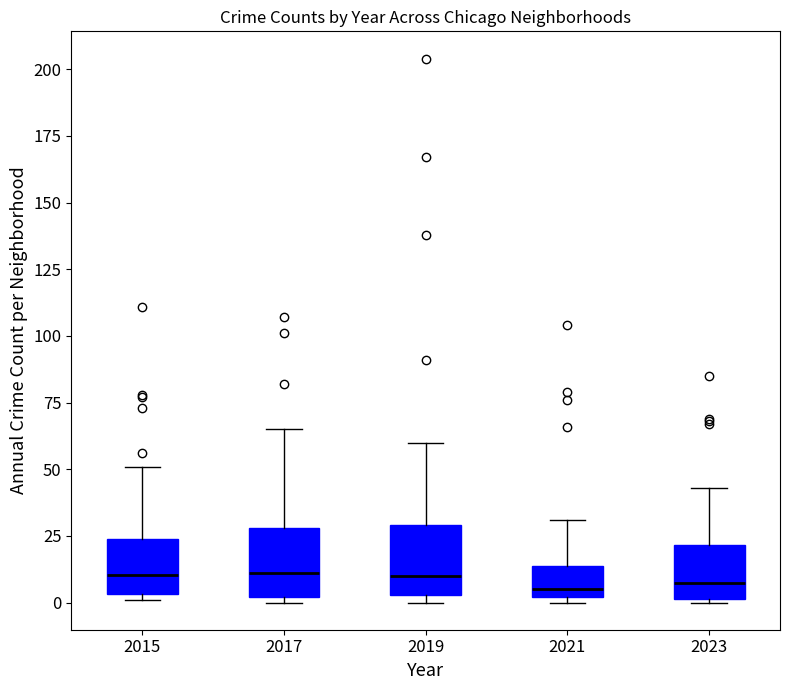

Where is the upper edge of the box at x = 2019 on the y-axis? The values are not printed on the chart, so give them approximately, as read against the axis.

30